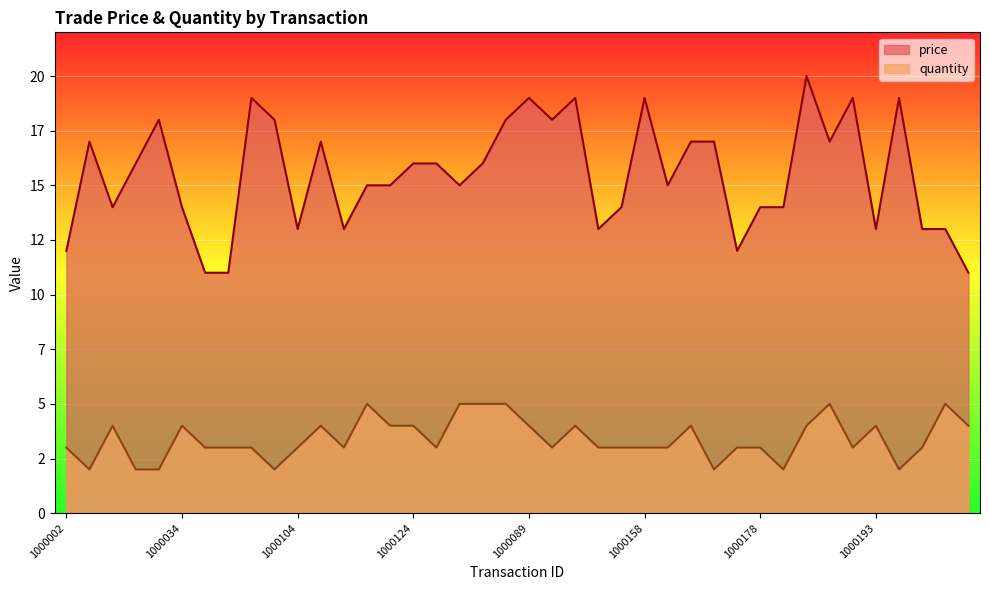

Count the quantity values in the range 3 to 4.

27